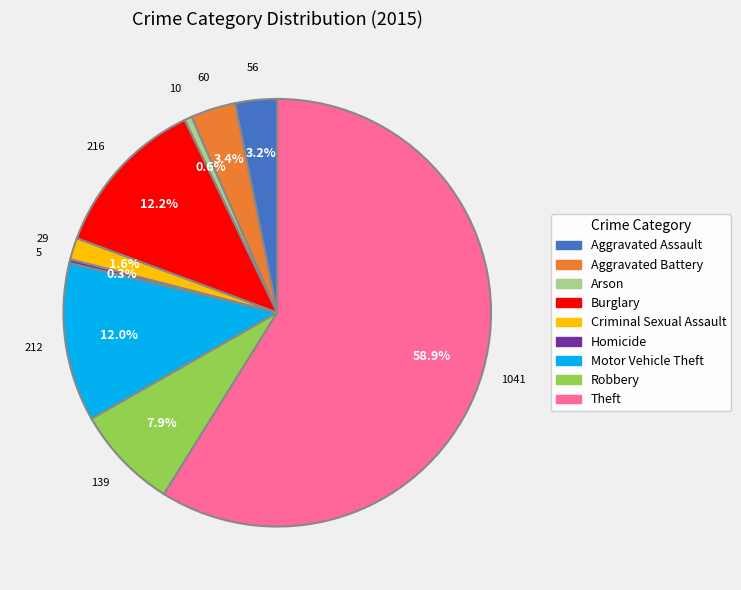

Which category has the biggest portion of the pie?

Theft